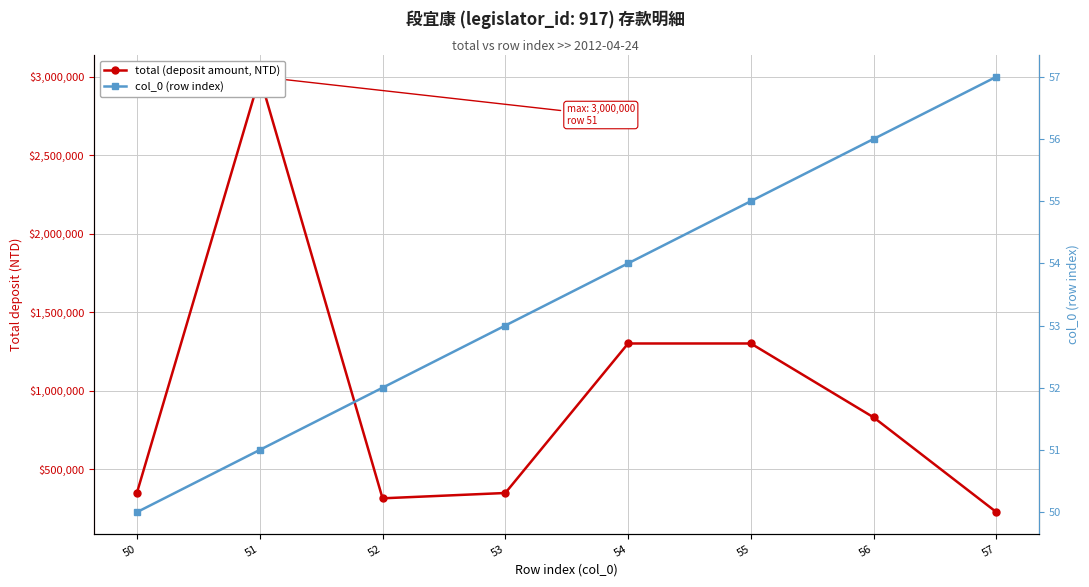

Where is the first local maximum for total (deposit amount, NTD)?

51